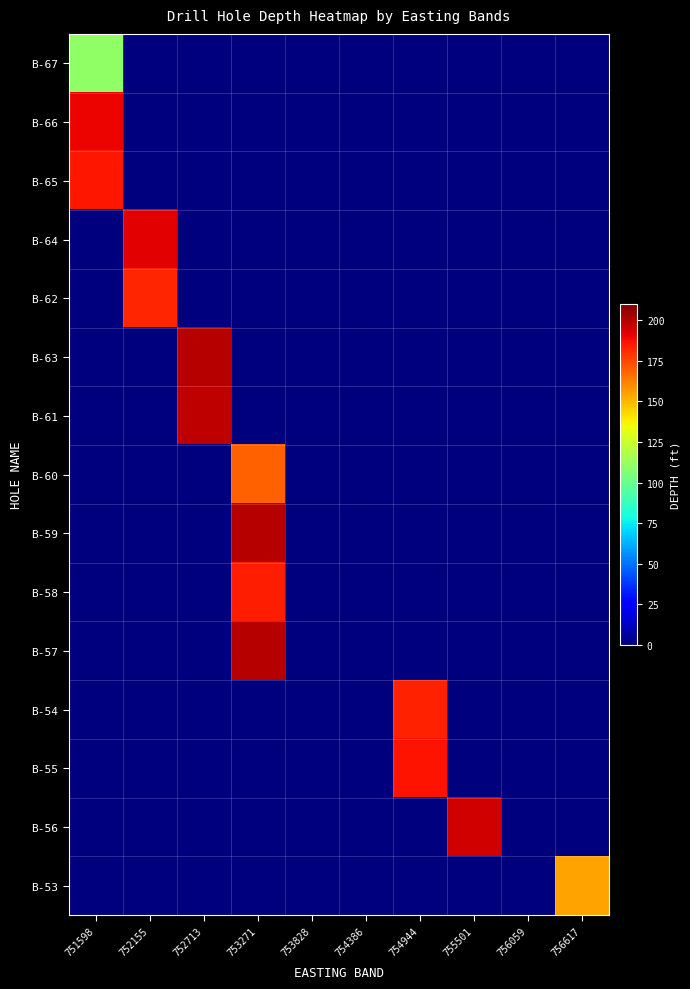

At how many categories does at least one series exceed 177?

6